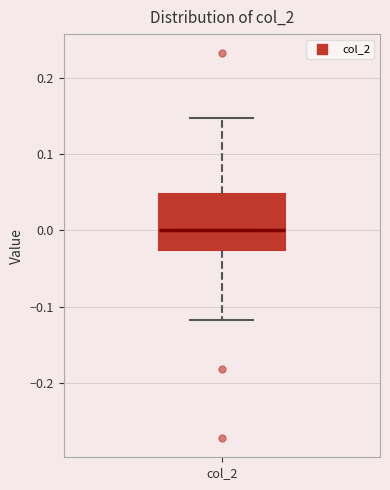

Read this box plot against the y-axis: the position of the median line, the range covered by the box, and the ends of both whiskers. The values are not printed on the chart, so give them approximately, as read against the axis.

median 0.00, box -0.03 to 0.05, whiskers -0.12 to 0.15